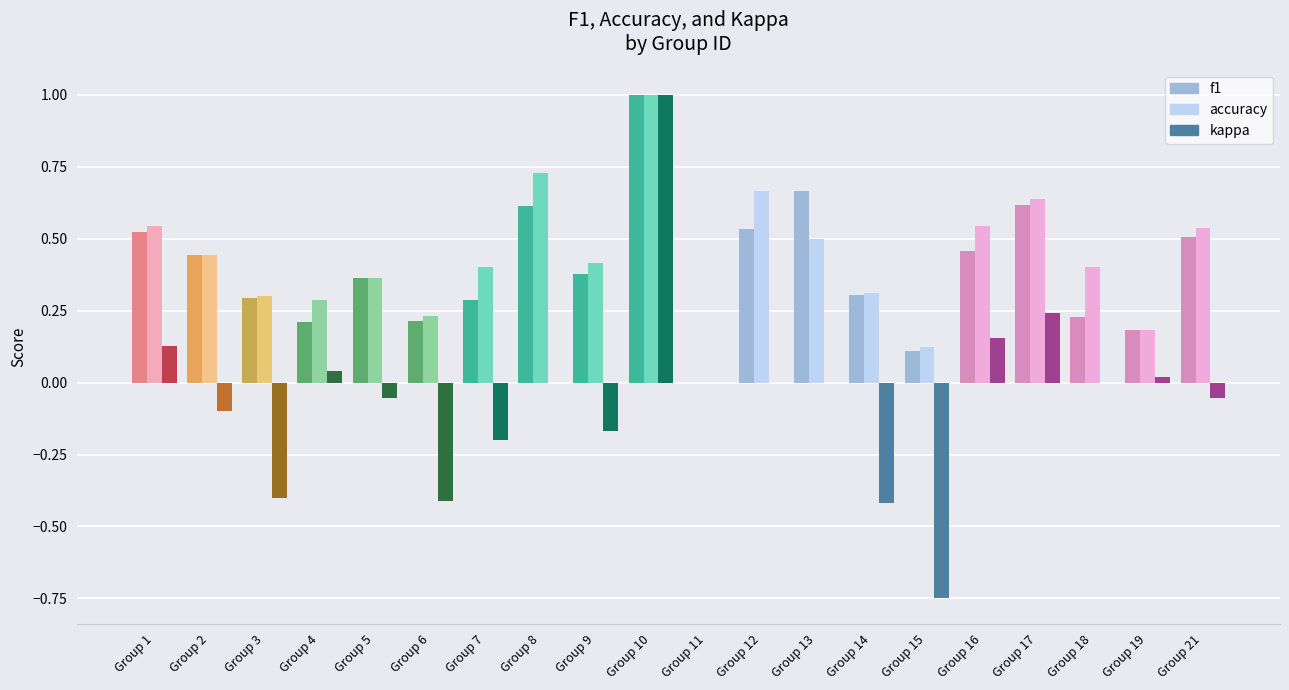

Is it true that accuracy equals 0.6 at Group 17?

True